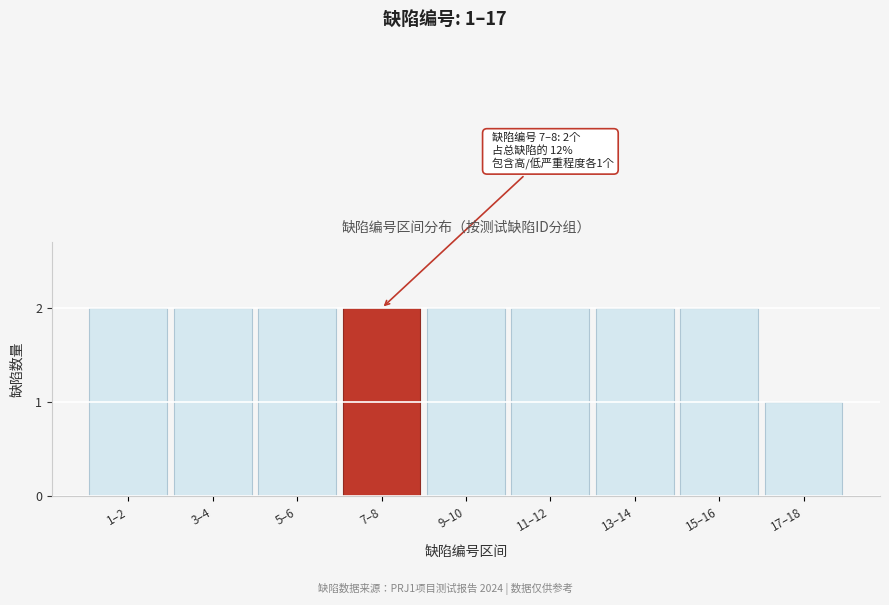

Reading left to right, transcribe all the data shown in this chart.

1–2=2	3–4=2	5–6=2	7–8=2	9–10=2	11–12=2	13–14=2	15–16=2	17–18=1